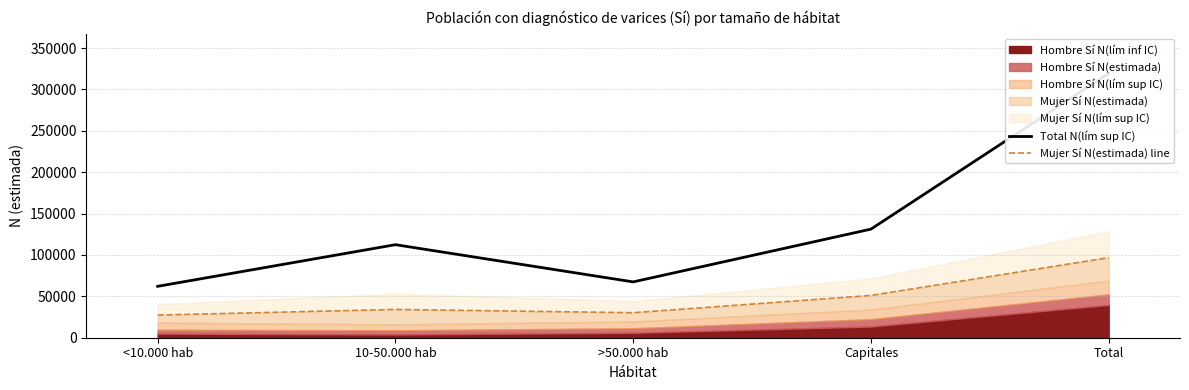

Which category has the lowest value in the Total N(lím sup IC) series?

<10.000 hab